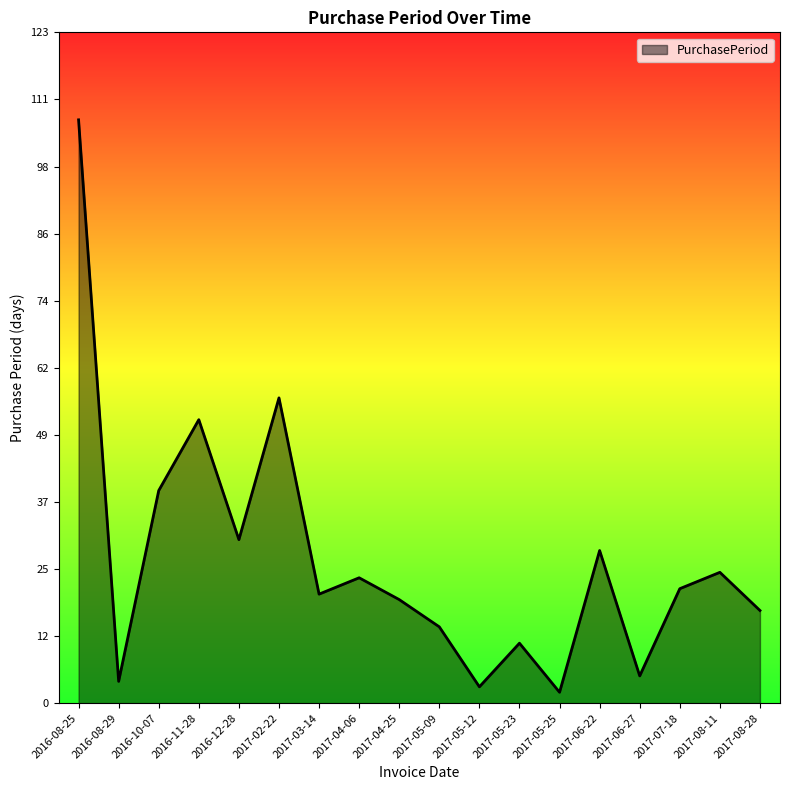

Reading left to right, extract all data points from this chart.

2016-08-25=107	2016-08-29=4	2016-10-07=39	2016-11-28=52	2016-12-28=30	2017-02-22=56	2017-03-14=20	2017-04-06=23	2017-04-25=19	2017-05-09=14	2017-05-12=3	2017-05-23=11	2017-05-25=2	2017-06-22=28	2017-06-27=5	2017-07-18=21	2017-08-11=24	2017-08-28=17